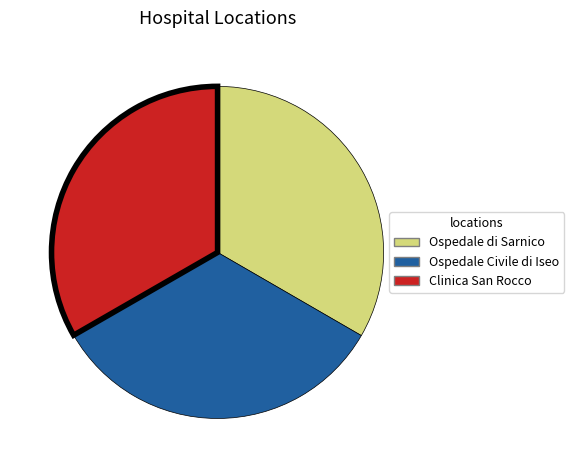

Is there any slice that represents more than half of the pie?

No